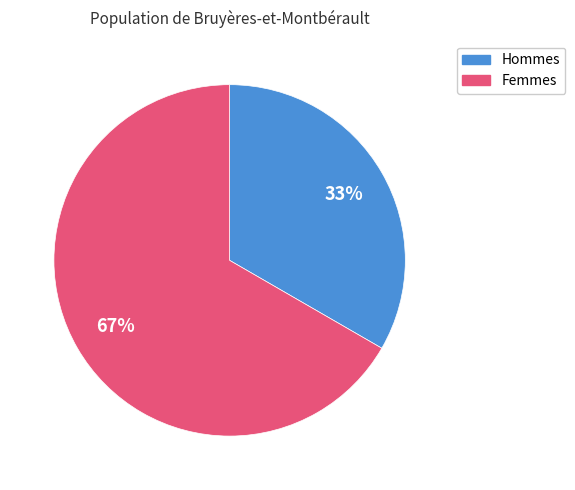

Combined, do Hommes and Femmes account for over 50%?

Yes